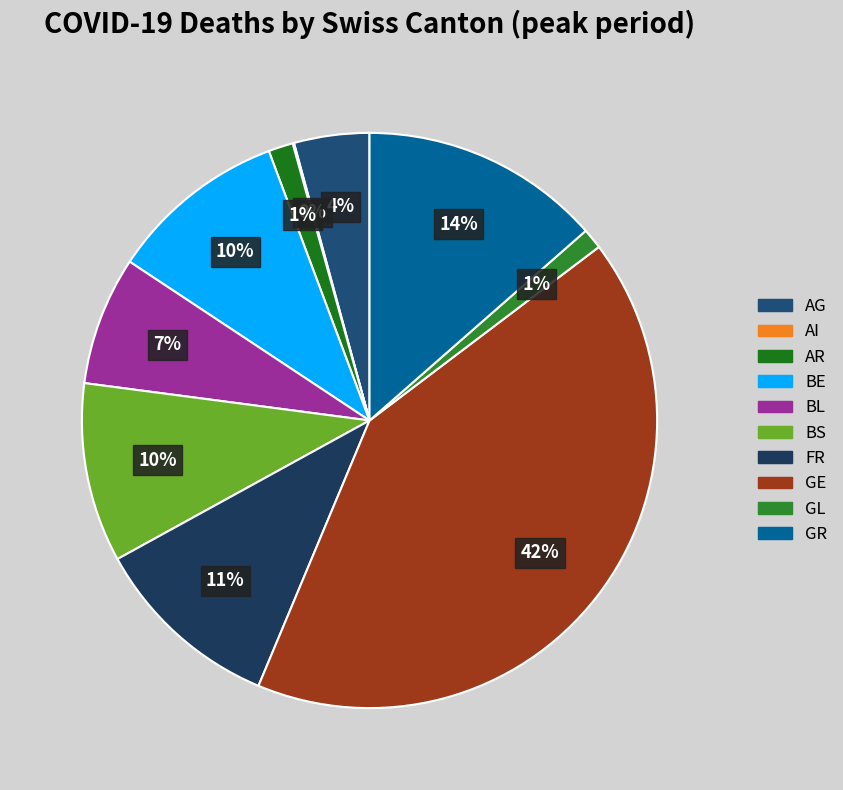

How much of the chart is everything except AG?

95.8%